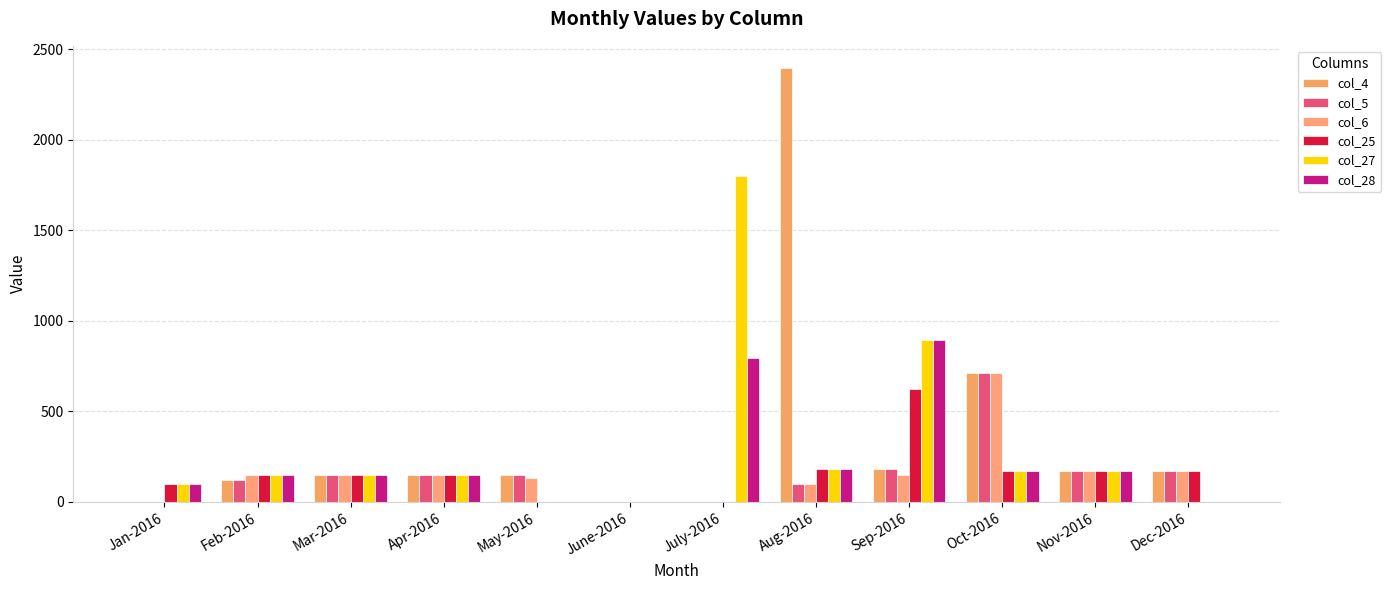

What is the difference between the second highest and second lowest values in the col_5 series?

180